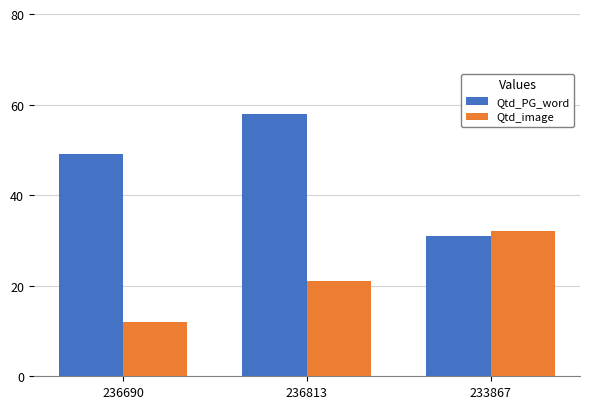

What is the spread (max minus min) of values at 236813?

37